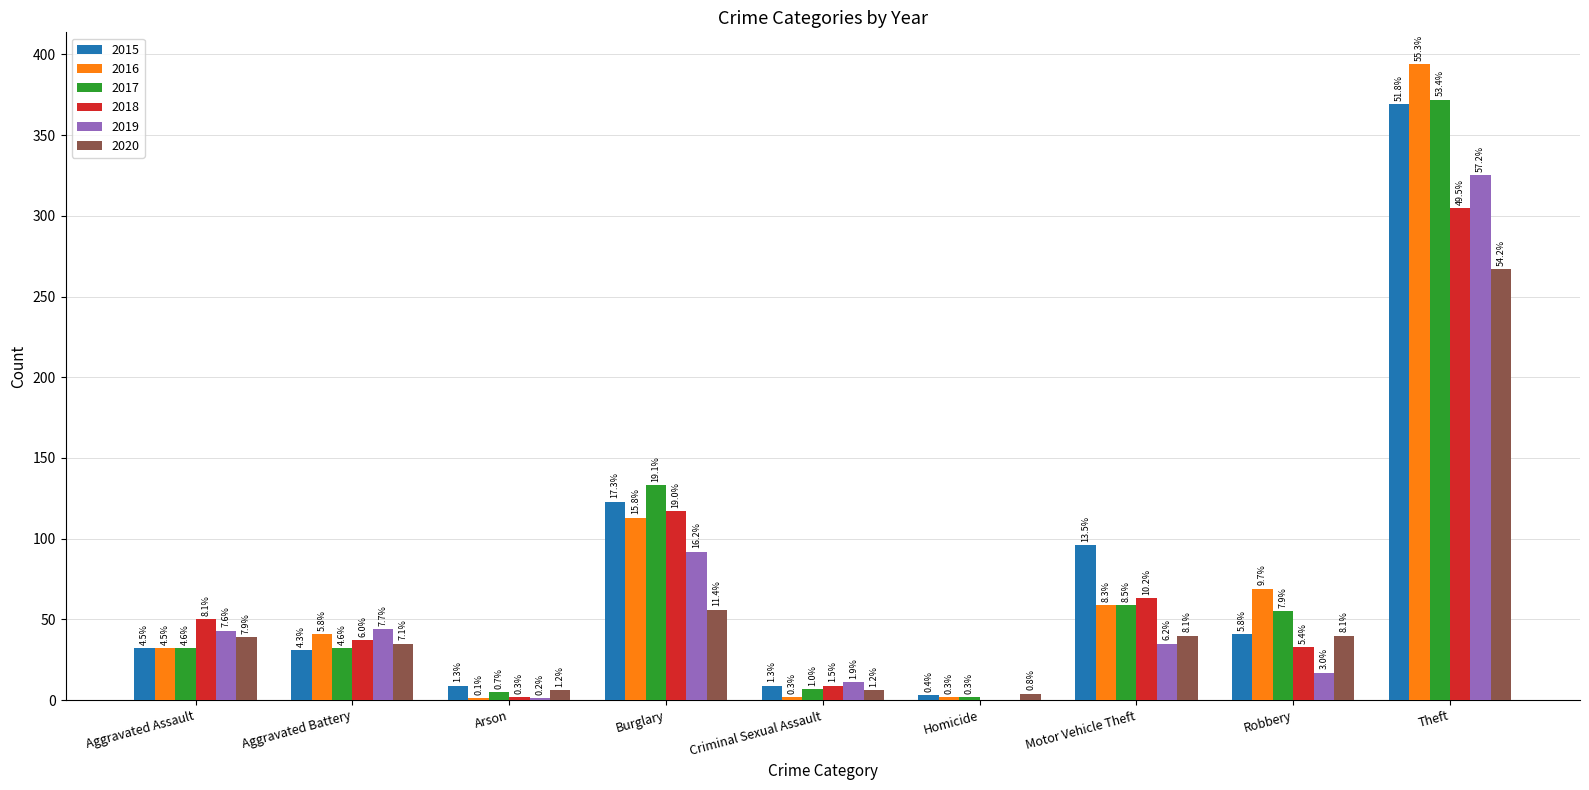

How many groups of bars are there?

9